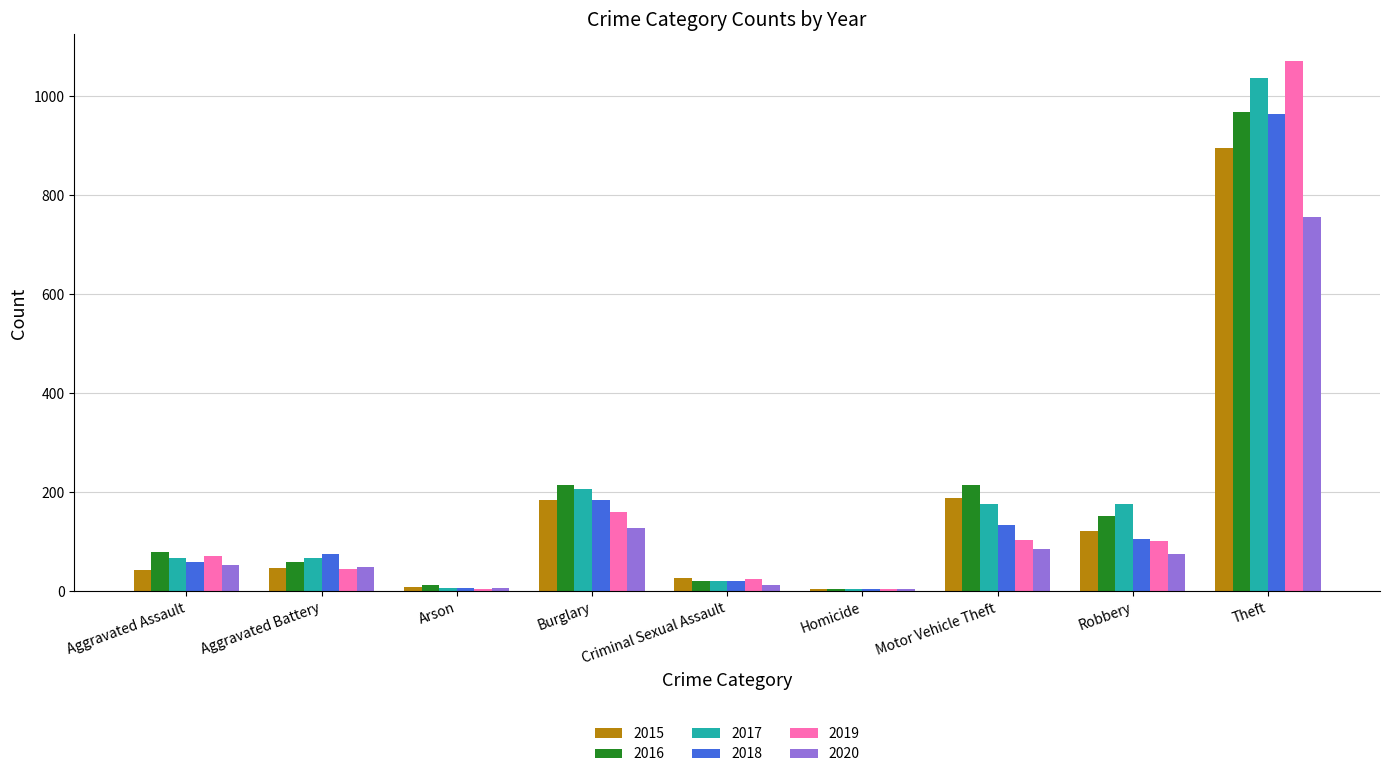

What is the average value of the 2015 series?

169